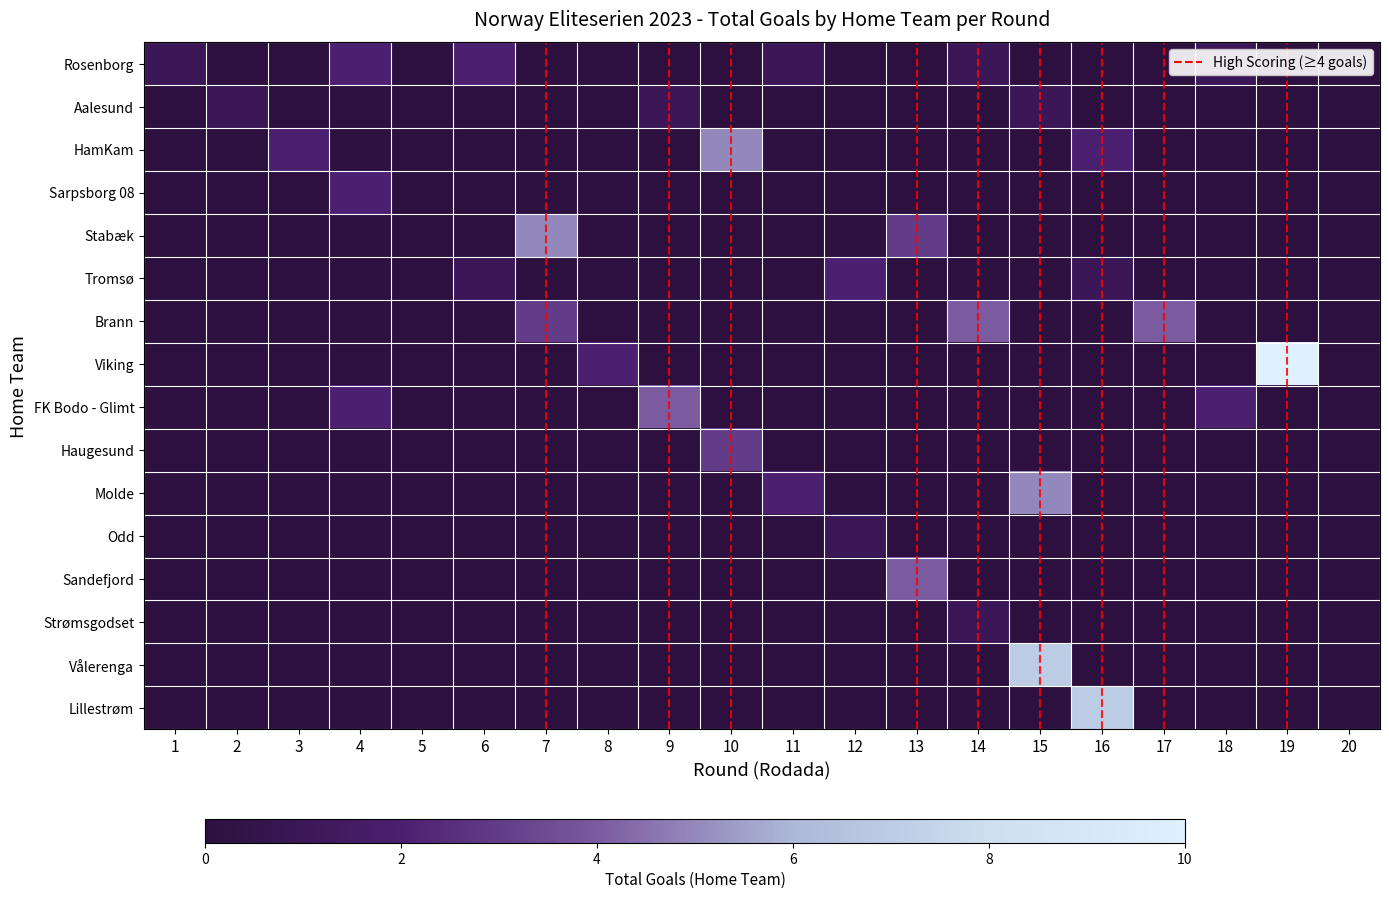

At 8, list the series in order from smallest to largest.

Rosenborg, Aalesund, HamKam, Sarpsborg 08, Stabæk, Tromsø, Brann, FK Bodo - Glimt, Haugesund, Molde, Odd, Sandefjord, Strømsgodset, Vålerenga, Lillestrøm, Viking